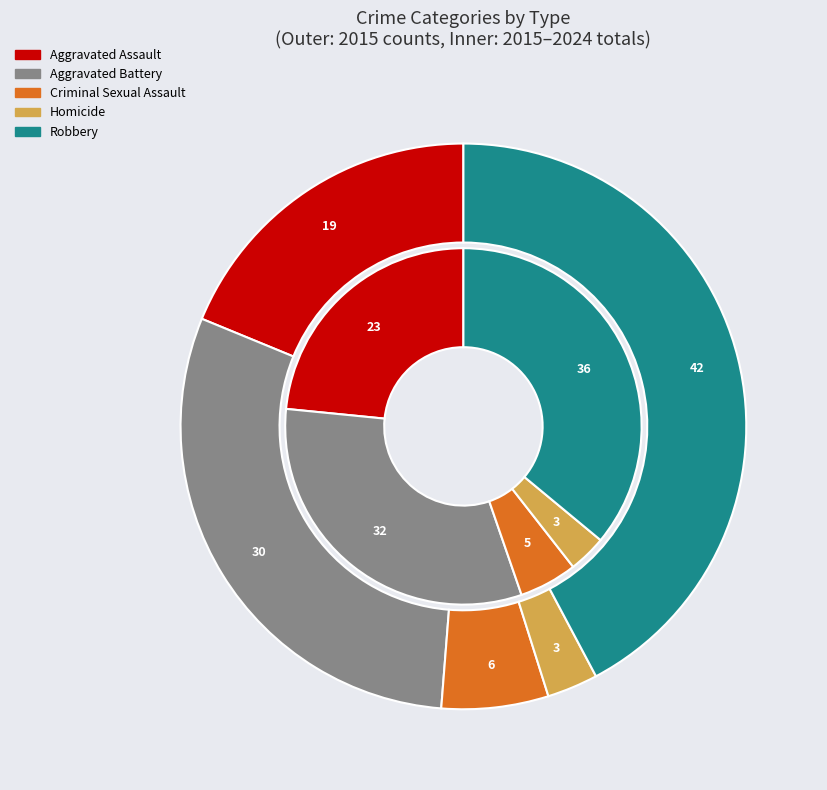

Is Aggravated Battery the majority of the pie?

No